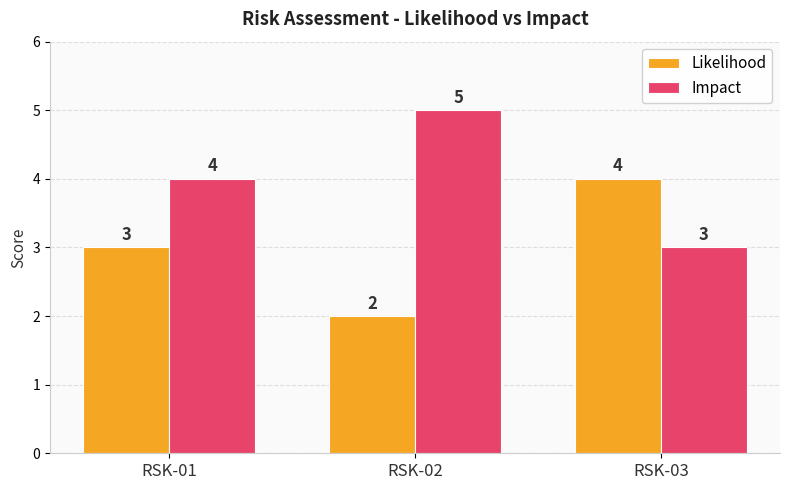

What is the difference between the highest and lowest values at RSK-02?

3